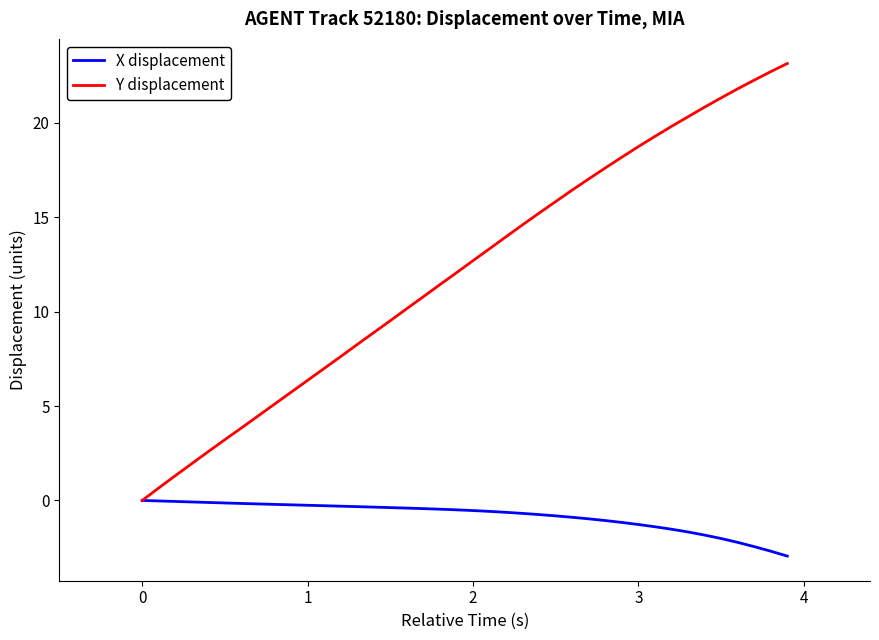

List the series in order of their peak value, highest first.

Y displacement, X displacement